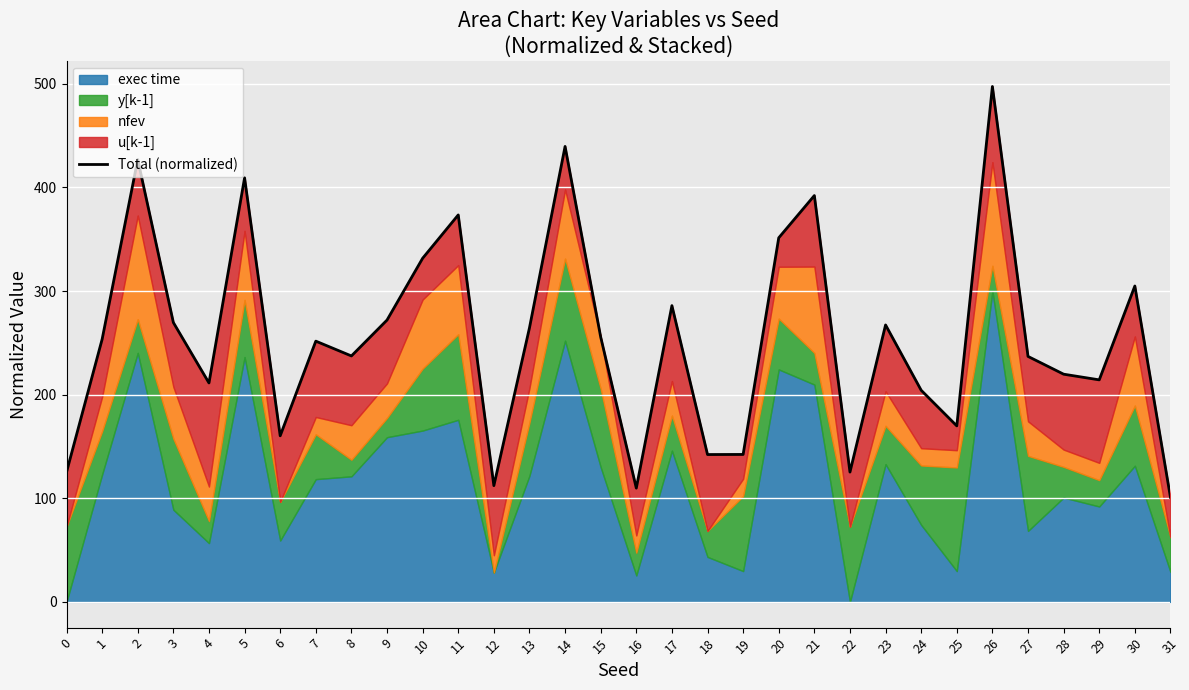

How many lines are shown in the chart?

1